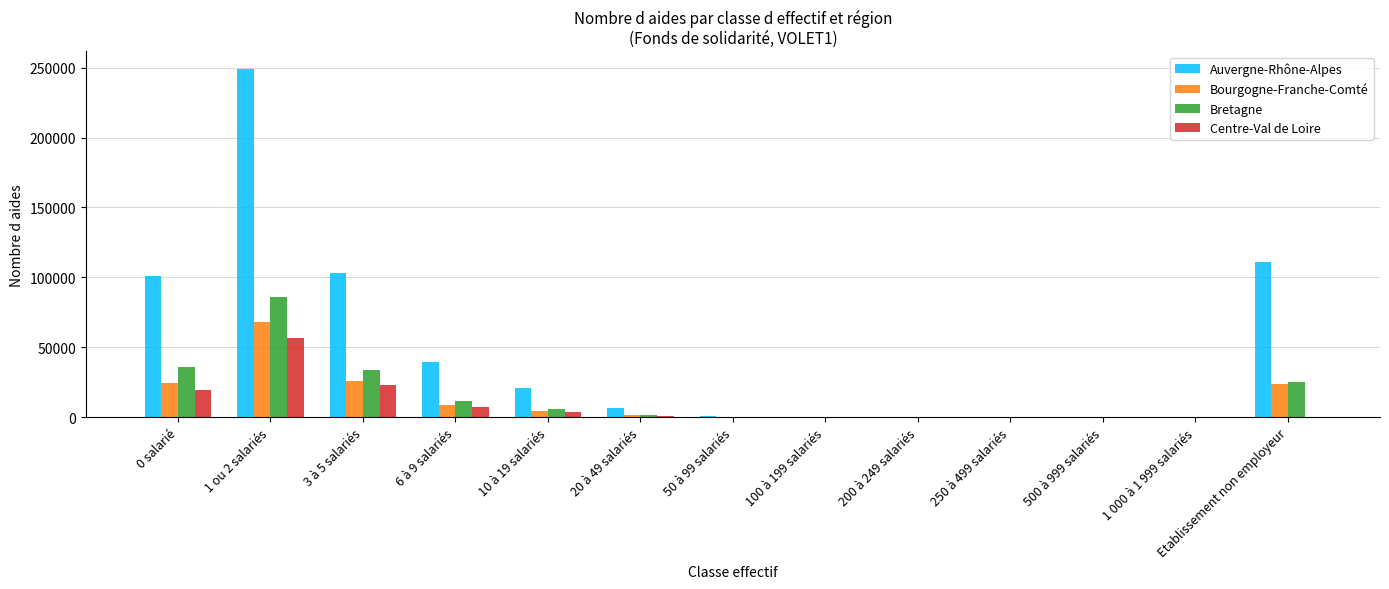

What is the total value across all series at Etablissement non employeur?

159676